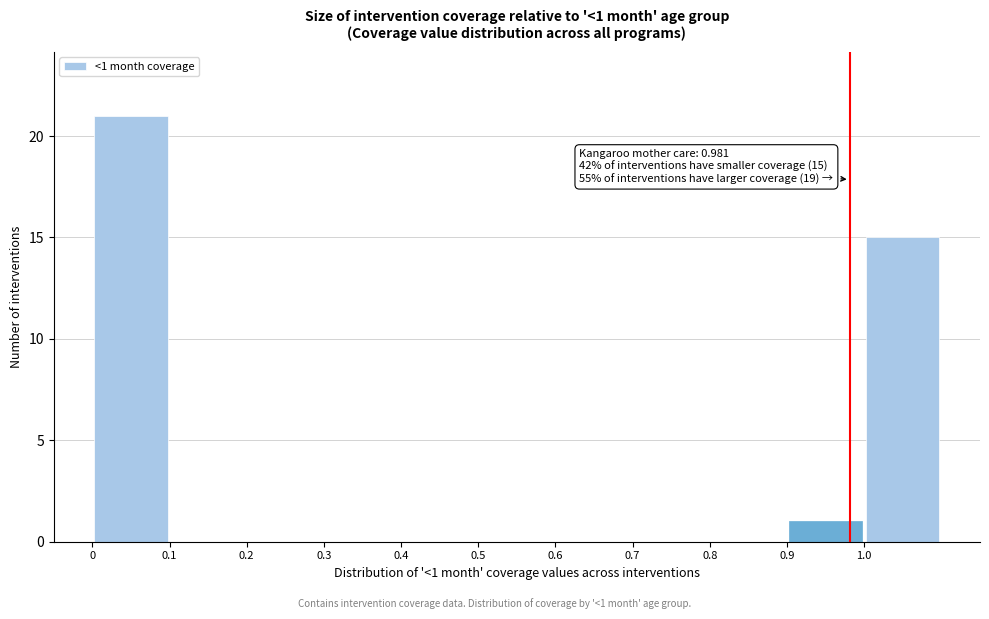

Over which range of the x-axis is the bar tallest?

0.0 to 0.1